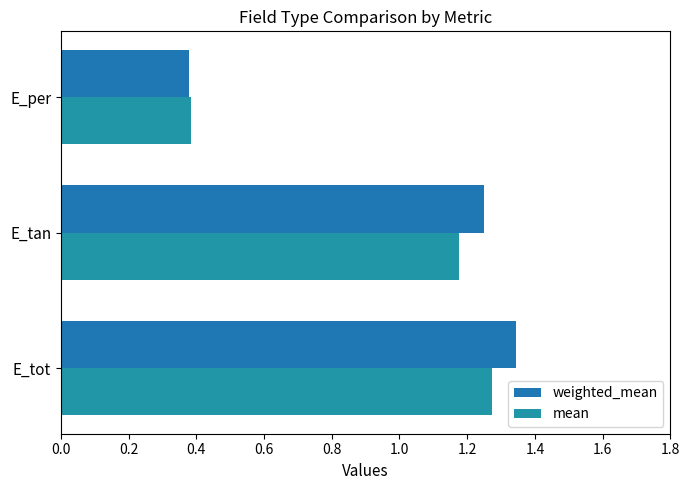

What is the sum of all weighted_mean values?

3.0